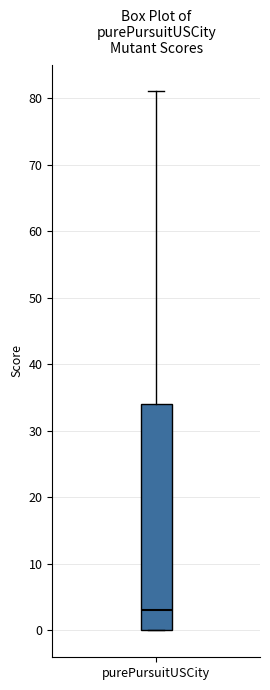

Read this box plot against the y-axis: the position of the median line, the range covered by the box, and the ends of both whiskers. The values are not printed on the chart, so give them approximately, as read against the axis.

median 3, box 0 to 34, whiskers 0 to 81